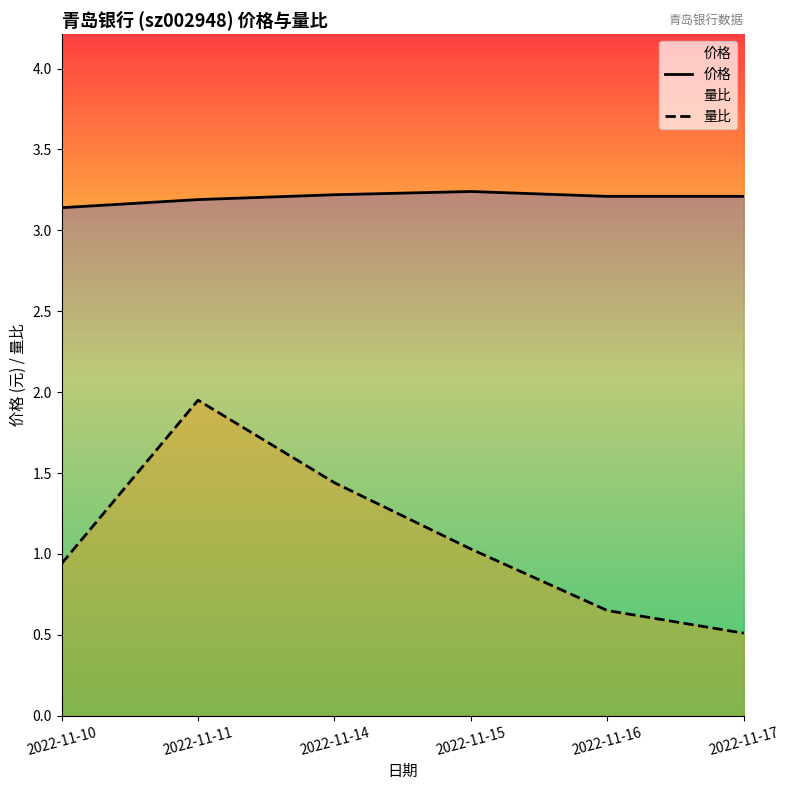

What is the spread (max minus min) of values at 2022-11-11?

1.2